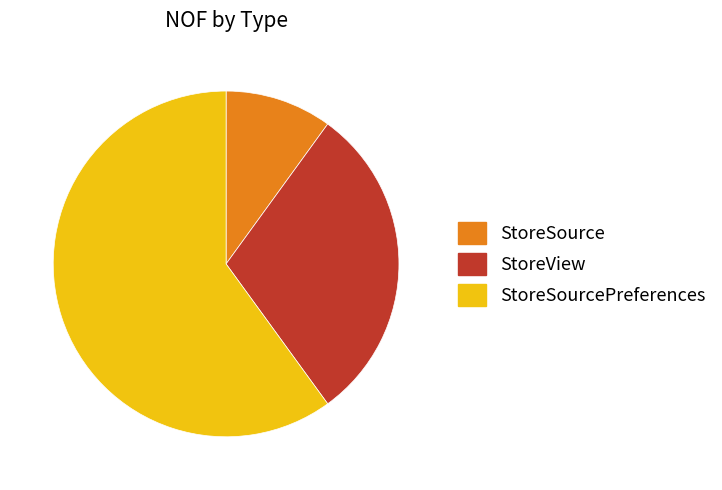

Between StoreSource and StoreView, which is larger?

StoreView